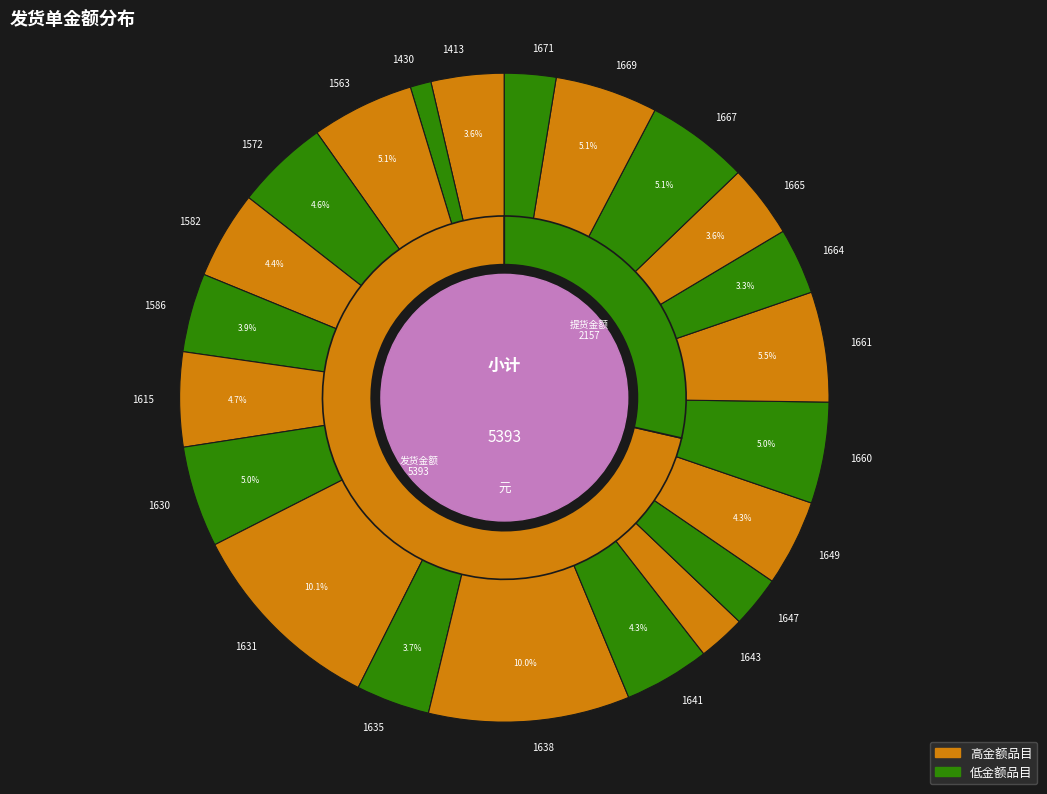

Count the number of slices in the pie.

22